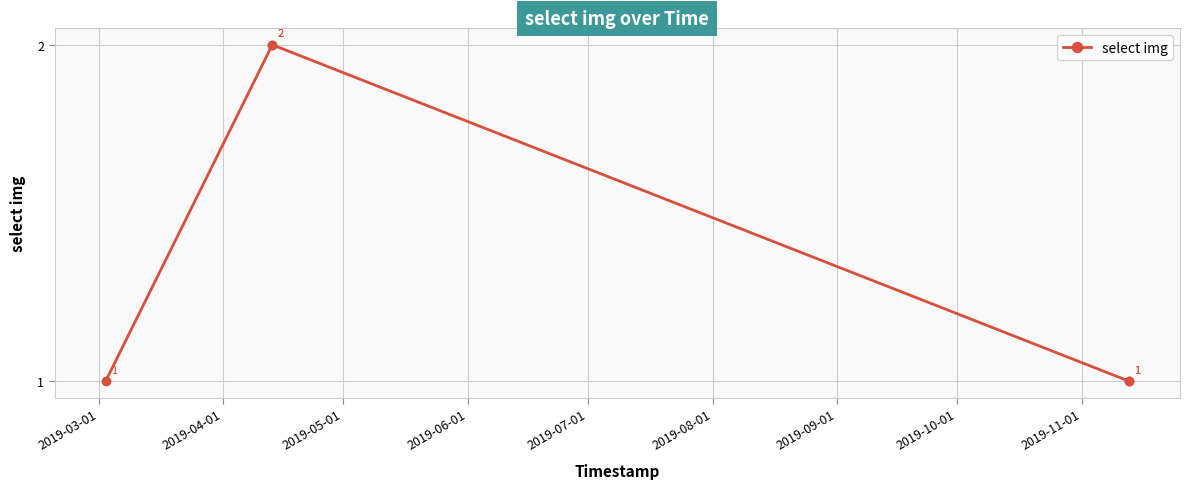

How many values are between 1 and 2?

5